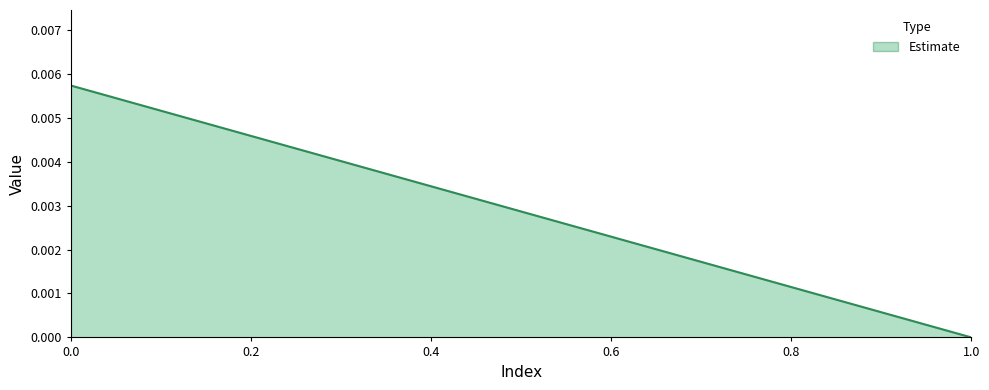

The value at 0.2 is -0.0. True or false?

False